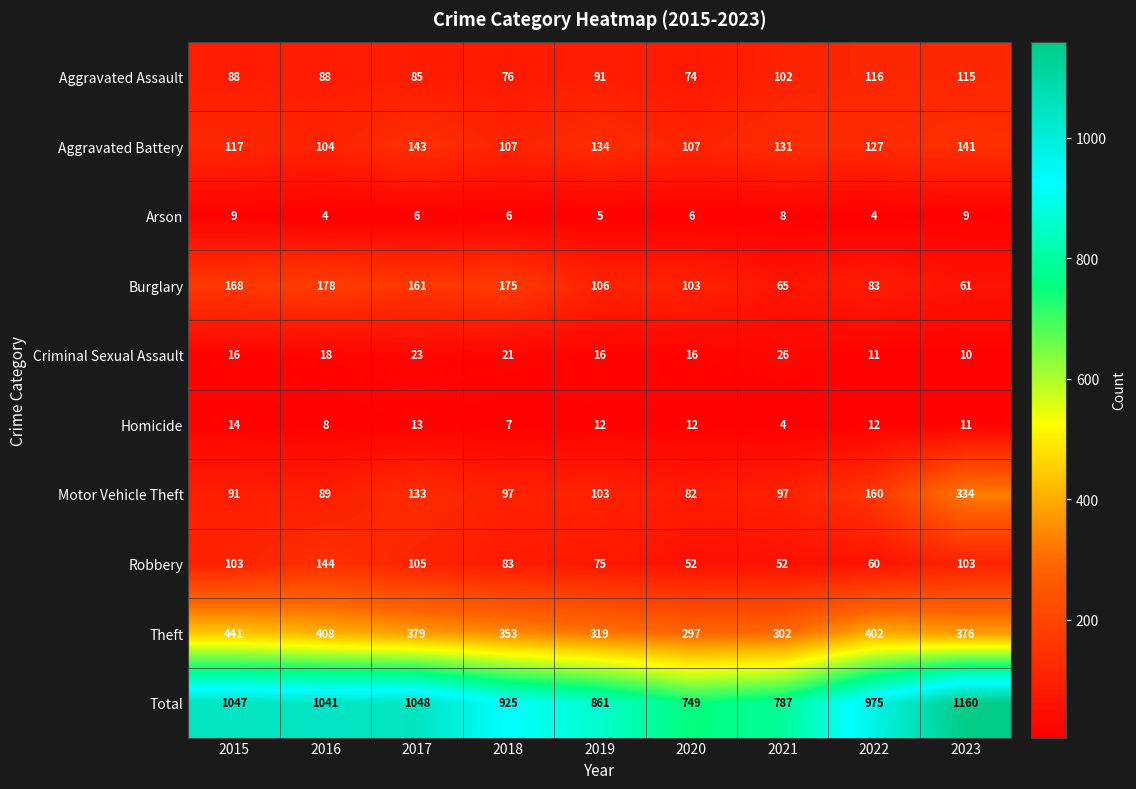

How many data points in Robbery are less than 83?

4